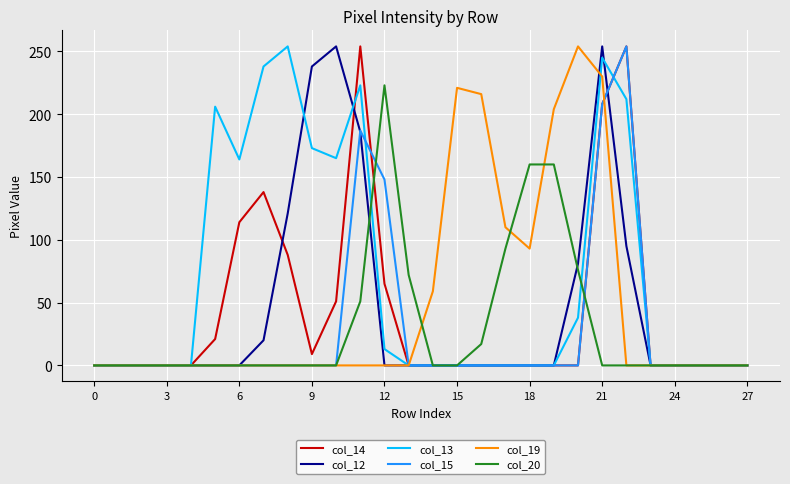

In col_13, how many points are higher than both neighbors (excluding endpoints)?

4